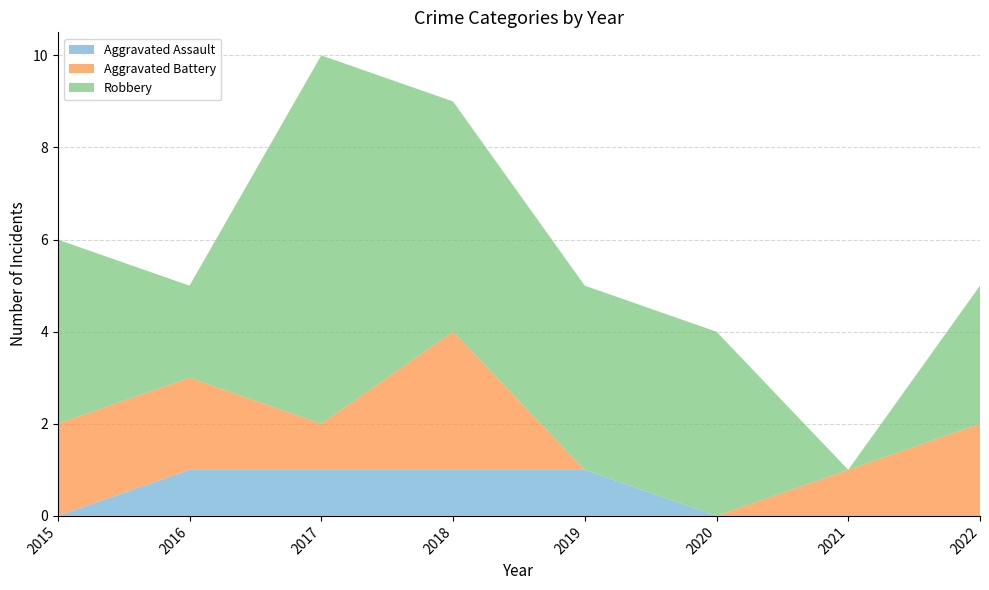

Does the chart display data point markers on the line(s)?

No